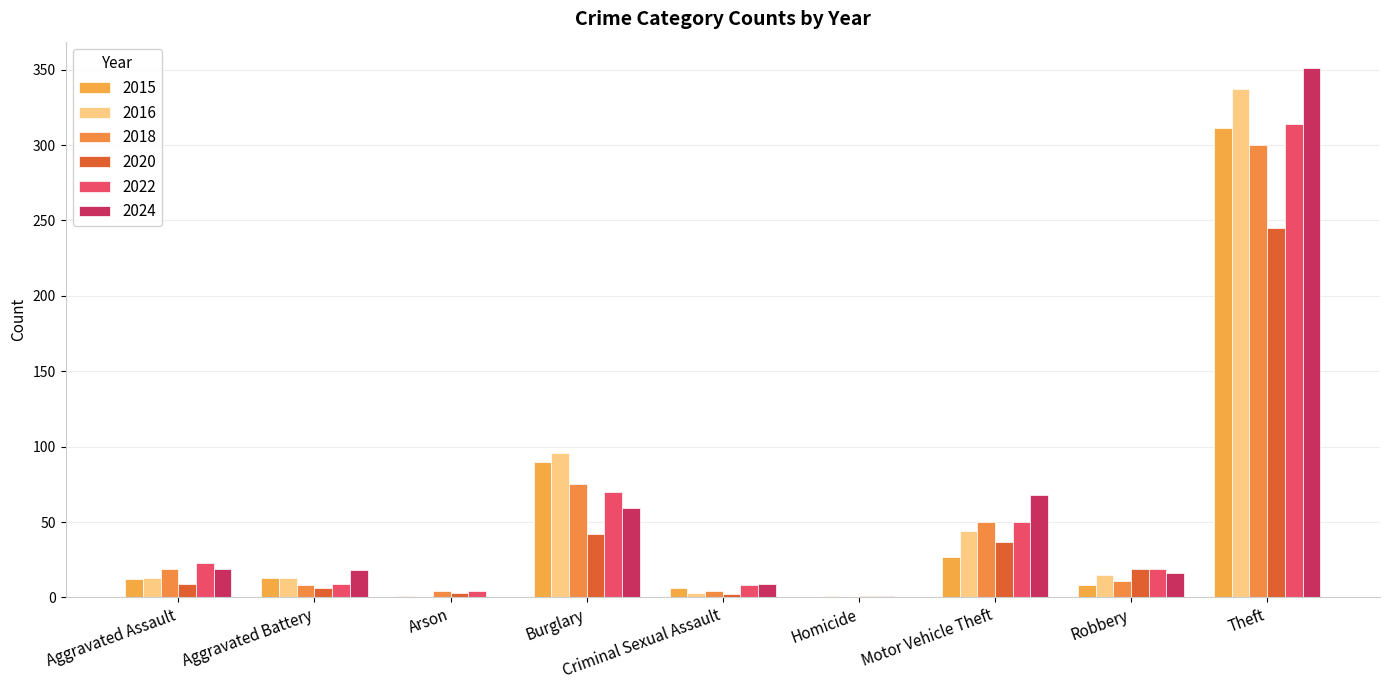

Which label corresponds to the largest value in the chart?

Theft